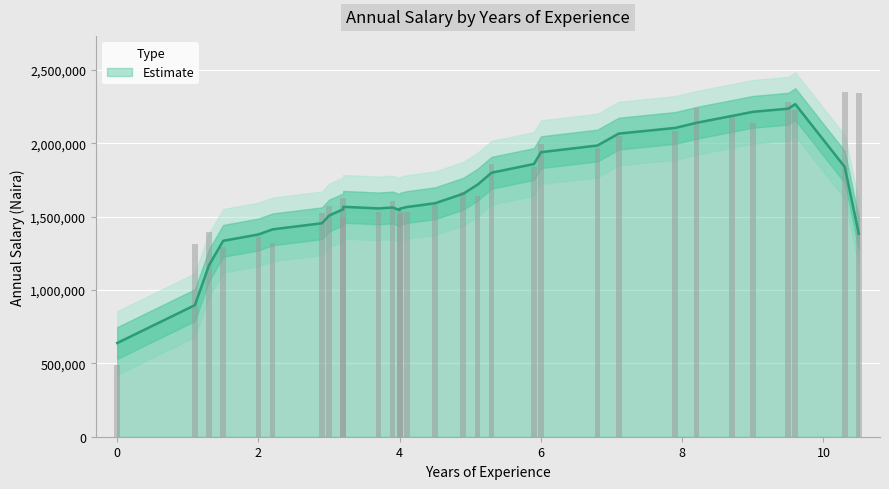

How many bars are there in total?

31